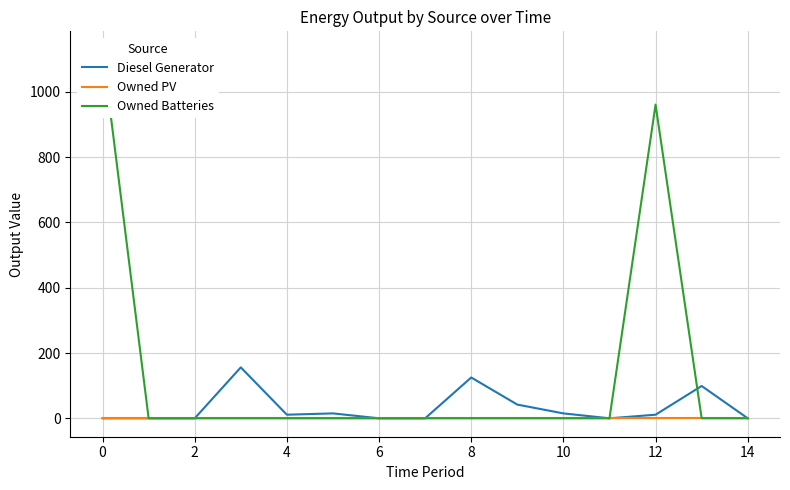

What is the maximum value for Diesel Generator?

156.0